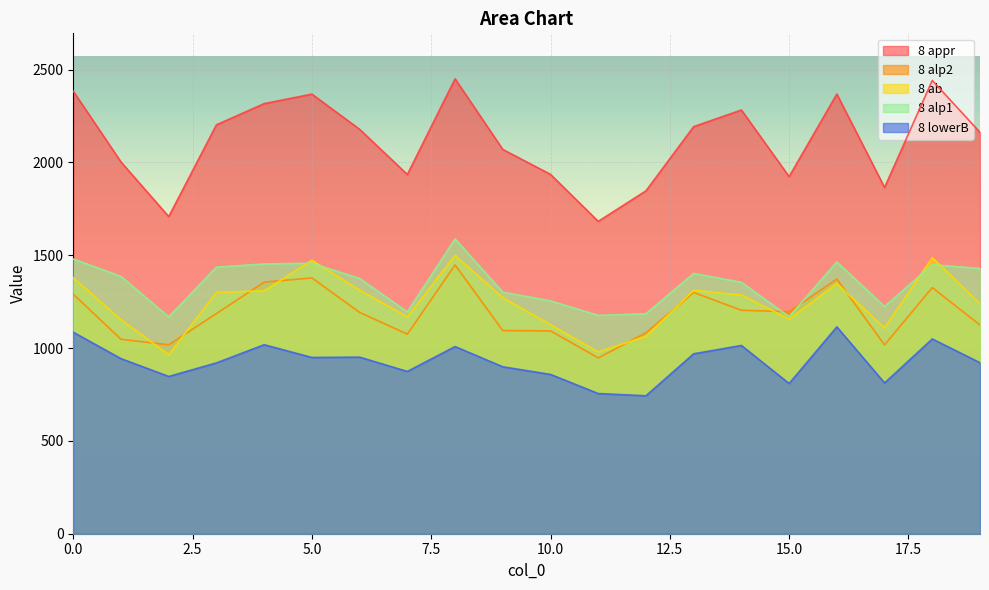

At which category does 8 ab reach its first local peak?

5